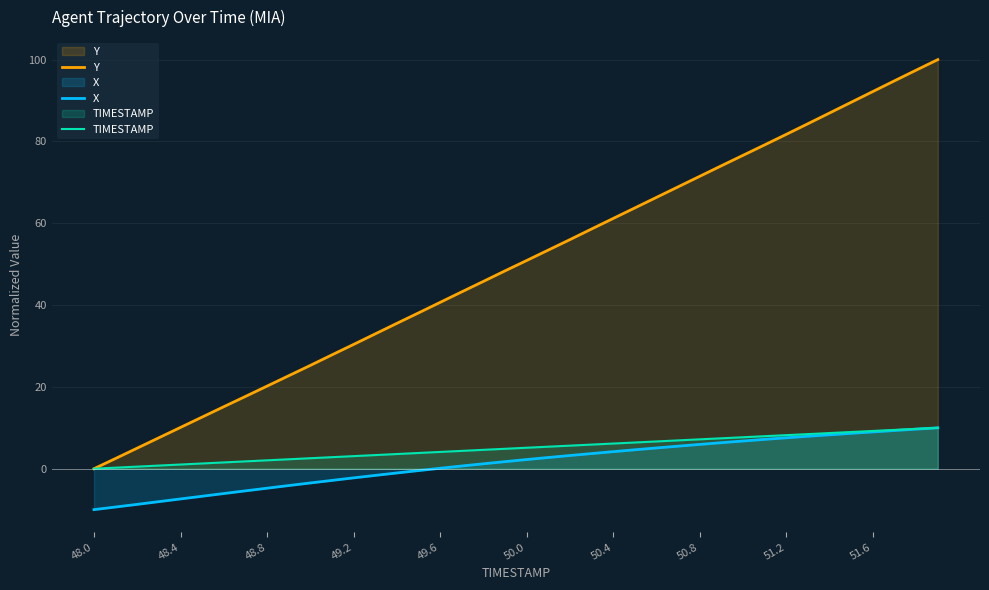

Rank the series at 48.8 from highest to lowest value.

Y, TIMESTAMP, X